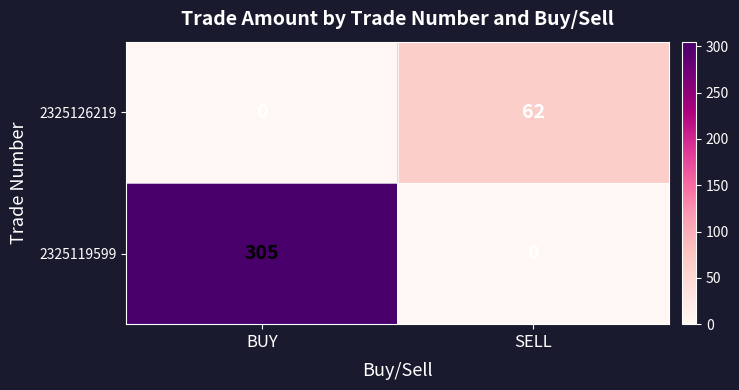

At SELL, list the series in order from largest to smallest.

2325126219, 2325119599